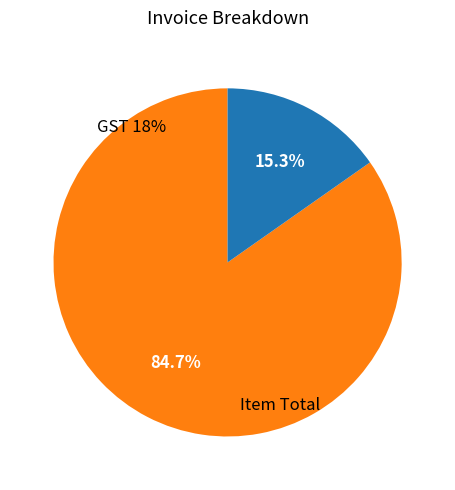

Does GST 18% account for over 50% of the chart?

No